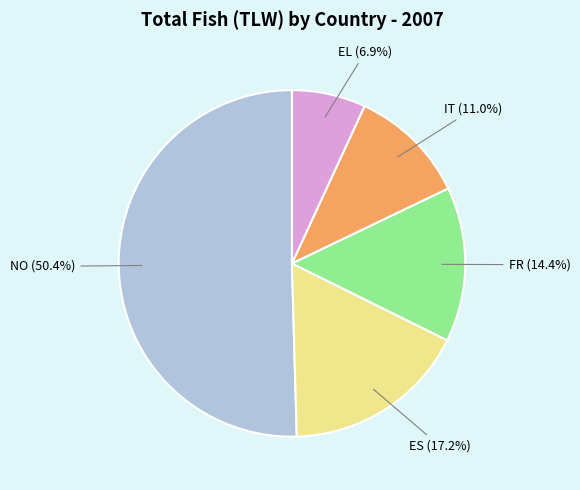

Does any single category account for the majority?

Yes